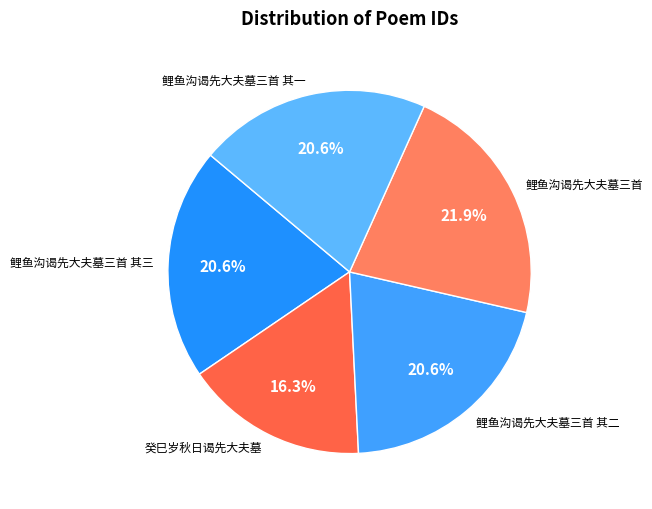

Which slice is the smallest?

癸巳岁秋日谒先大夫墓